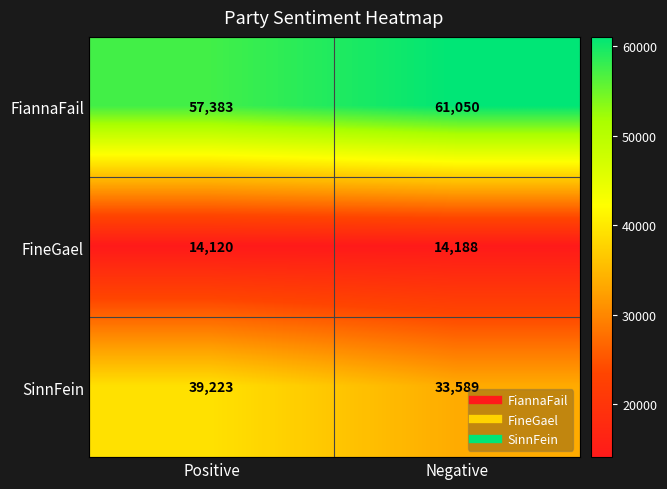

Reading right to left, transcribe all the data shown in this chart.

FiannaFail: Negative=61050	Positive=57383
FineGael: Negative=14188	Positive=14120
SinnFein: Negative=33589	Positive=39223